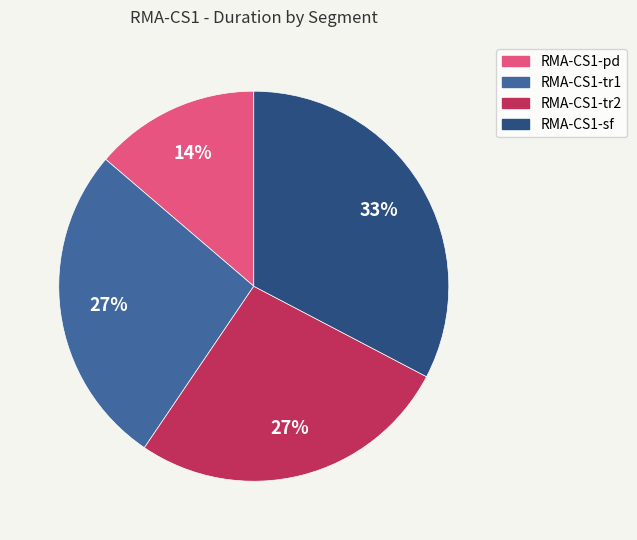

The RMA-CS1-sf slice represents 43% of the pie. True or false?

False